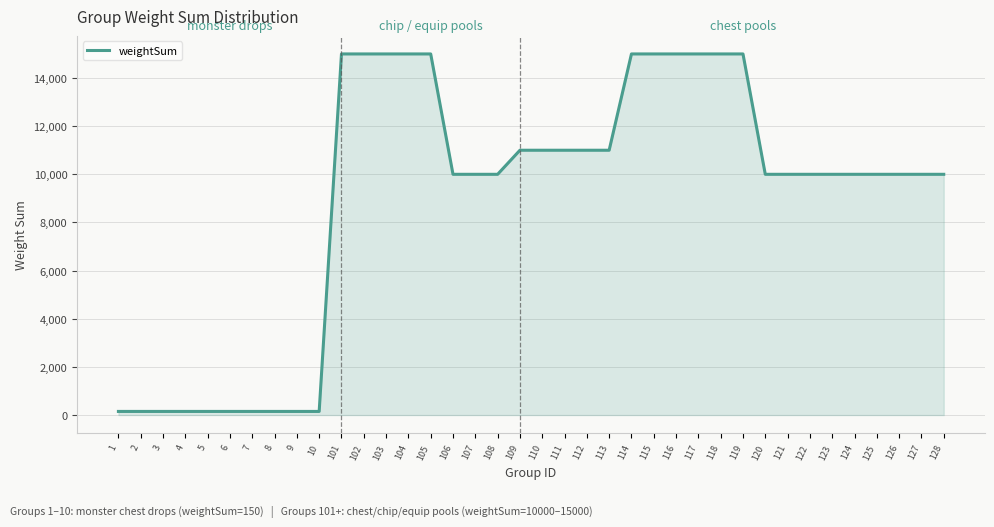

True or false: the data shows 15000 at 119.

True